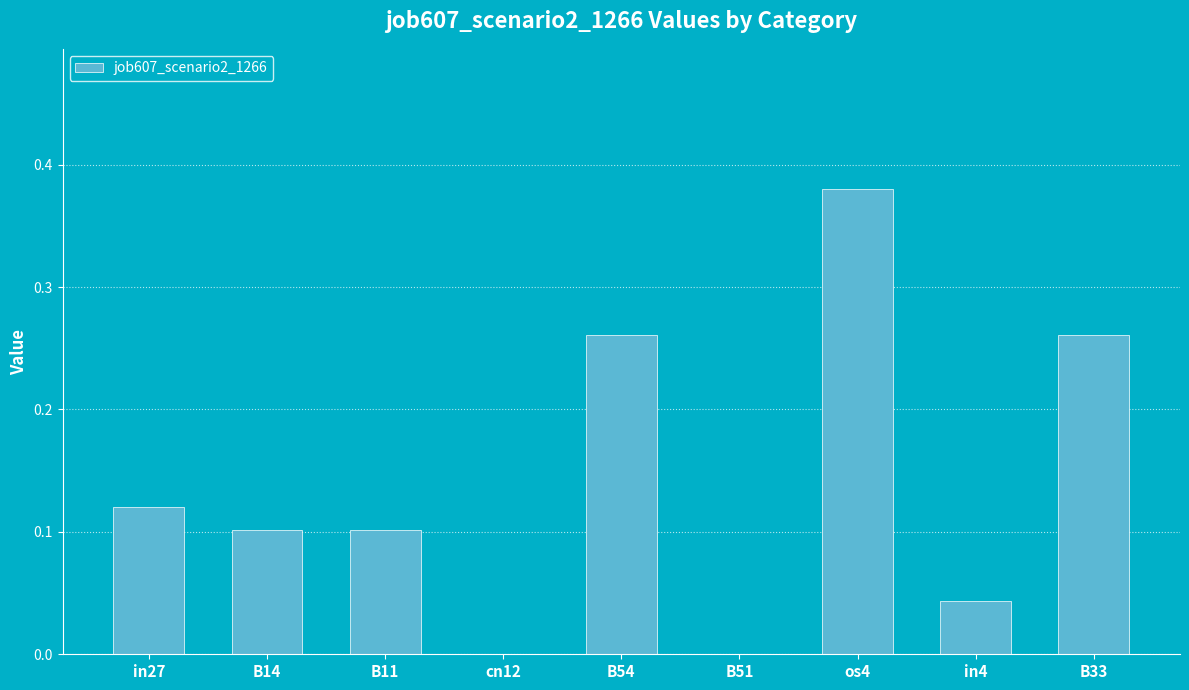

Which category has the highest value across all series?

os4